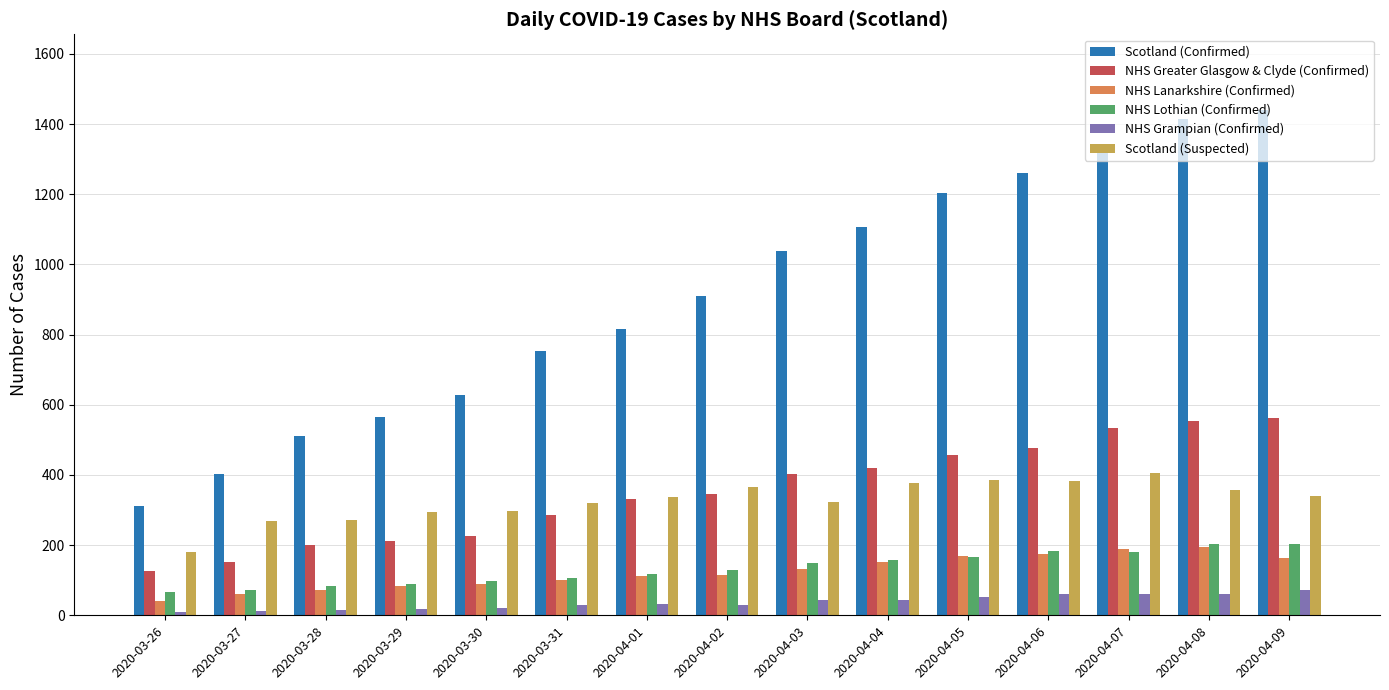

What is the lowest value of the Scotland (Suspected) series?

179